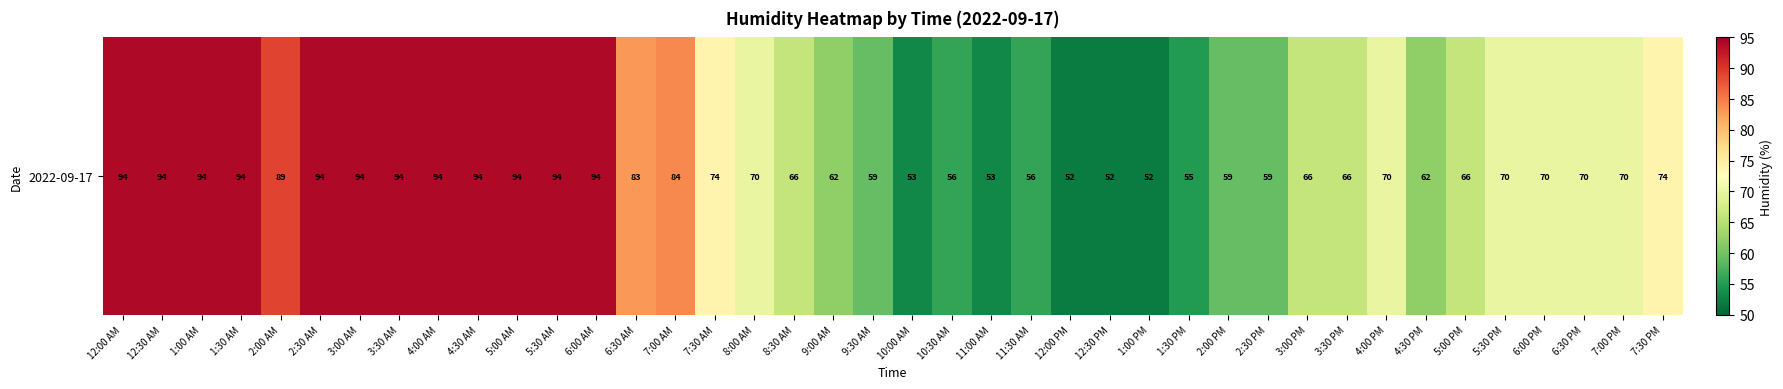

What is the difference between the maximum and minimum values?

42